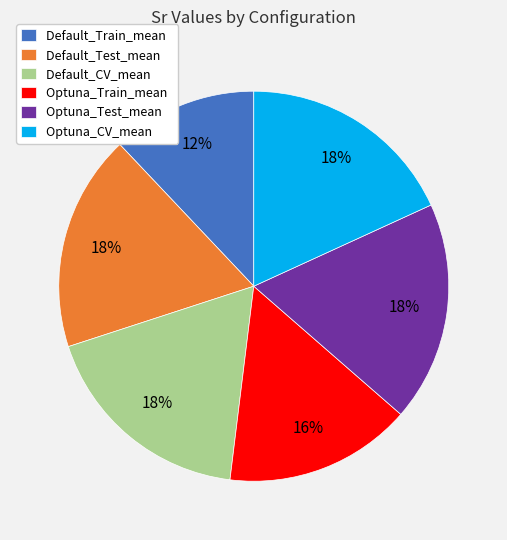

To the nearest percent, what is the combined percentage of Default_CV_mean and Optuna_Train_mean?

34%